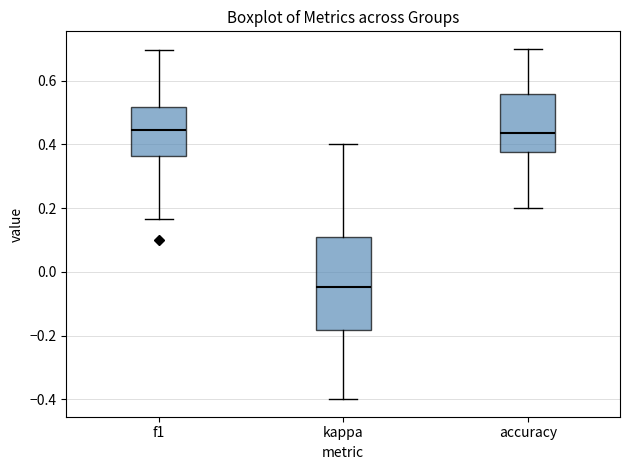

Reading left to right, transcribe this box plot: for each box, give where its median line is, the range the box spans, and where its two whiskers end, as read against the y-axis. The values are not printed on the chart, so give them approximately, as read against the axis.

f1: median 0.44, box 0.36 to 0.52, whiskers 0.16 to 0.70
kappa: median -0.04, box -0.18 to 0.10, whiskers -0.40 to 0.40
accuracy: median 0.44, box 0.38 to 0.56, whiskers 0.20 to 0.70